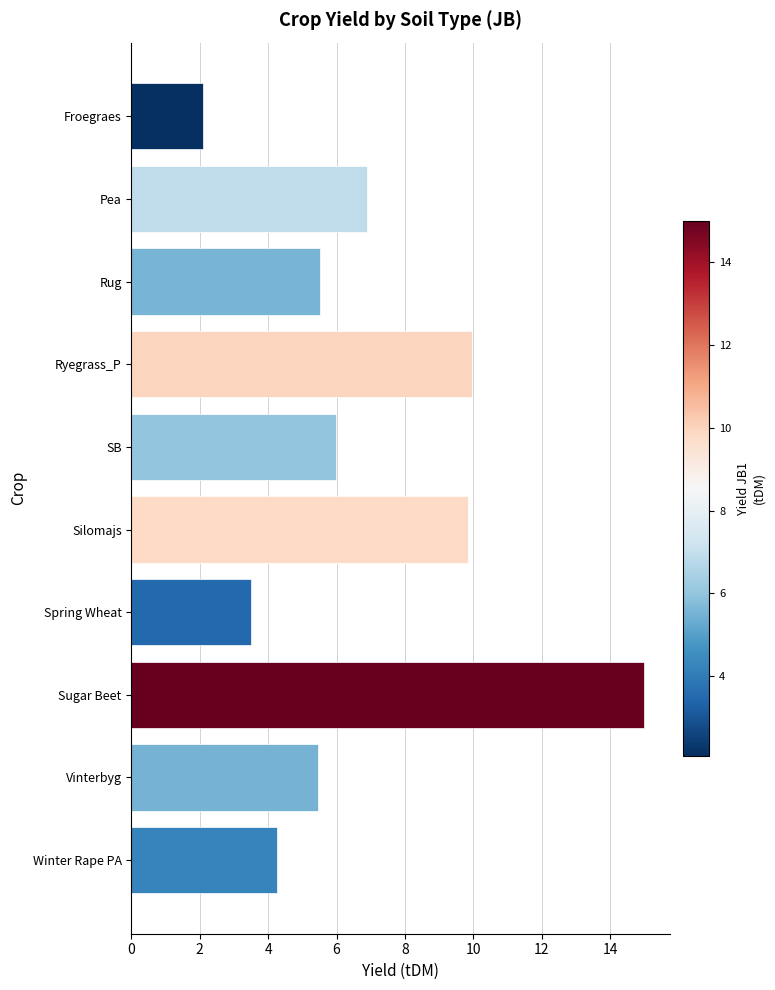

What is the label of the 6th bar from the top?

Silomajs